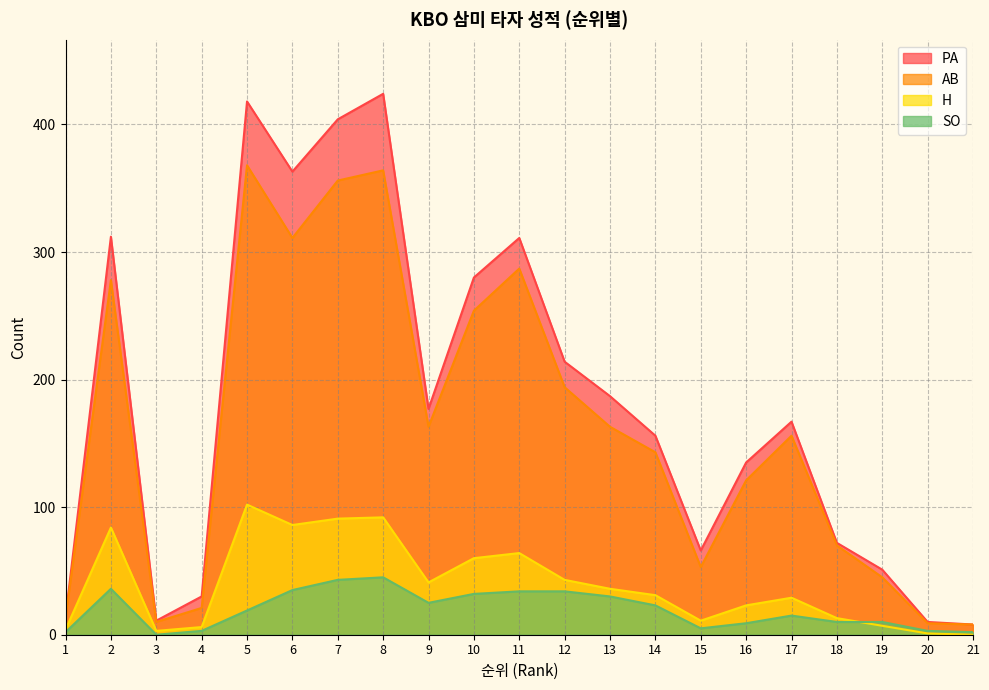

At which label is AB closest to 188?

12